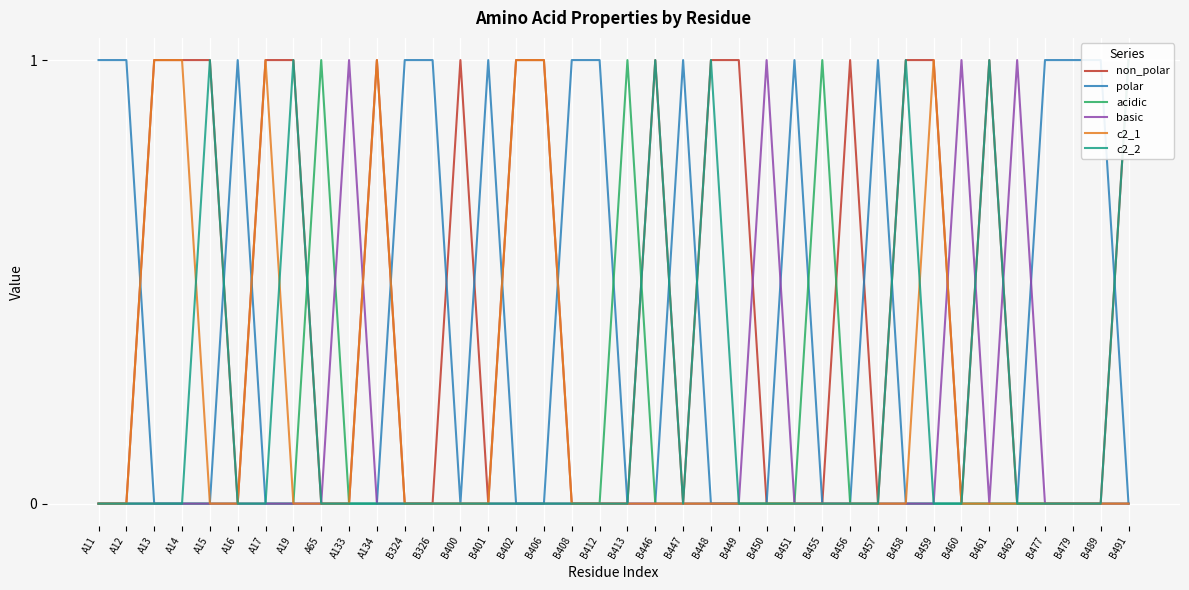

What is the maximum value for c2_2?

1